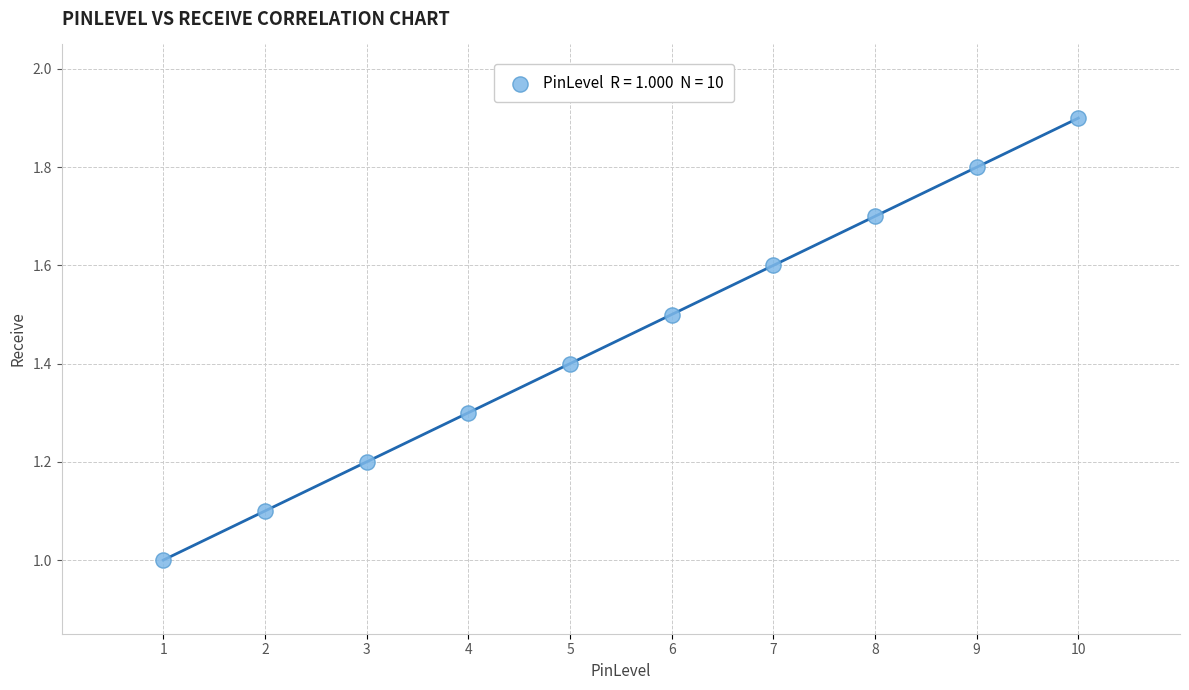

What is the range of X values (max minus min)?

9.0